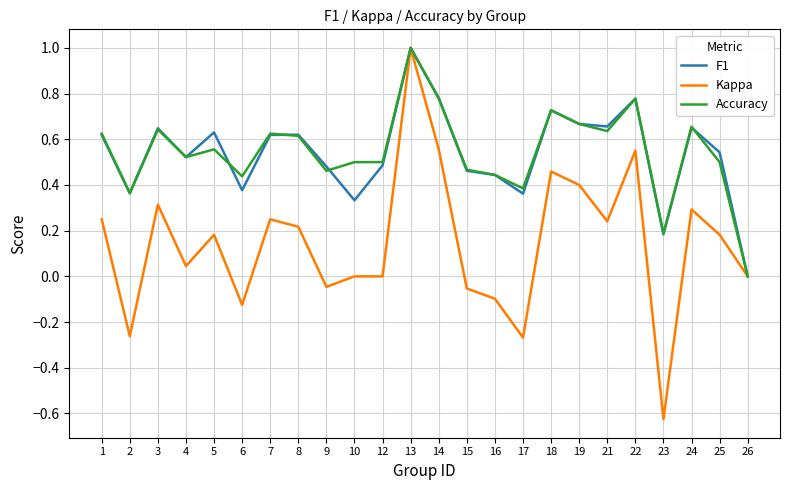

What is the difference between the Accuracy values at 21 and 22?

0.1